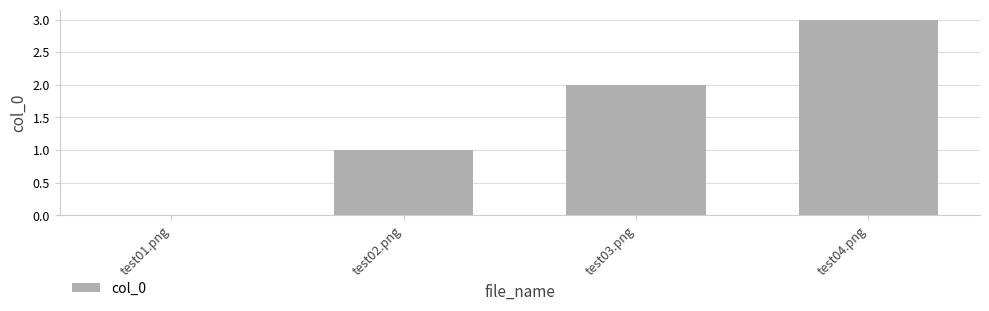

What is the sum of the values at test02.png and test03.png?

3